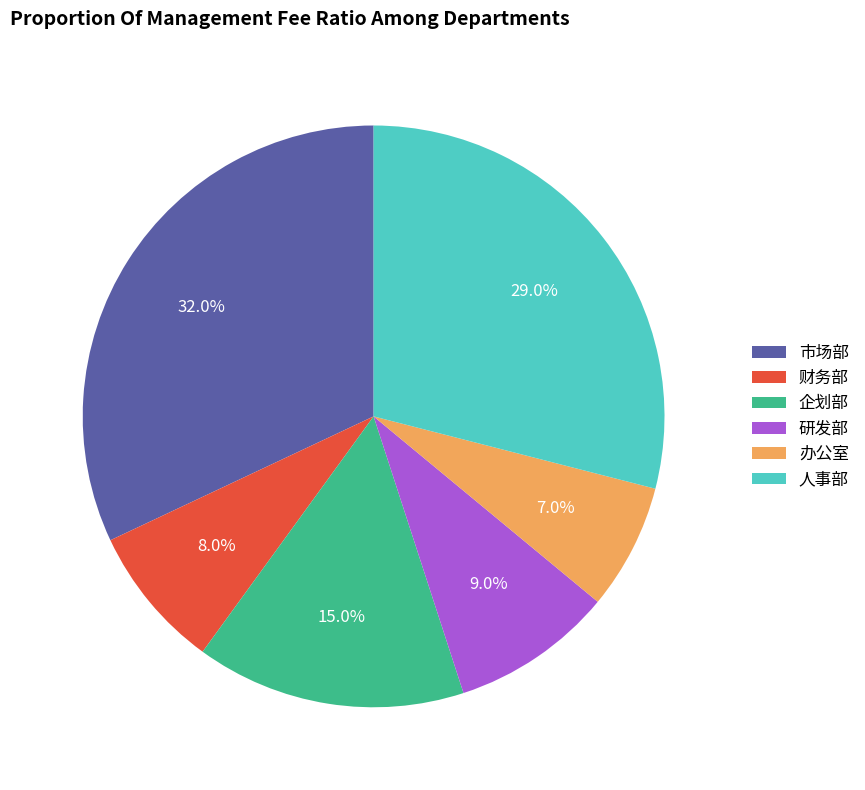

How many slices are in this pie chart?

6